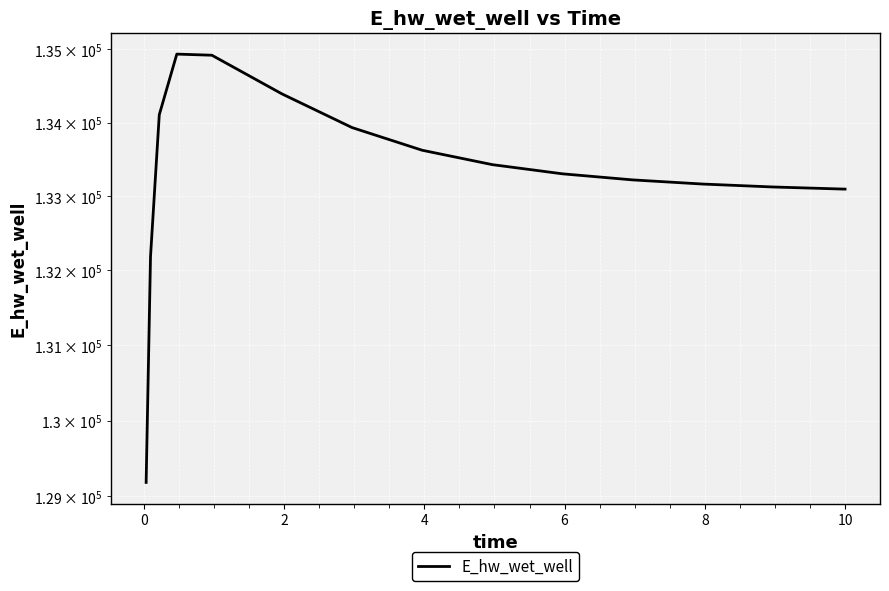

What is the greatest value displayed?

134935.2